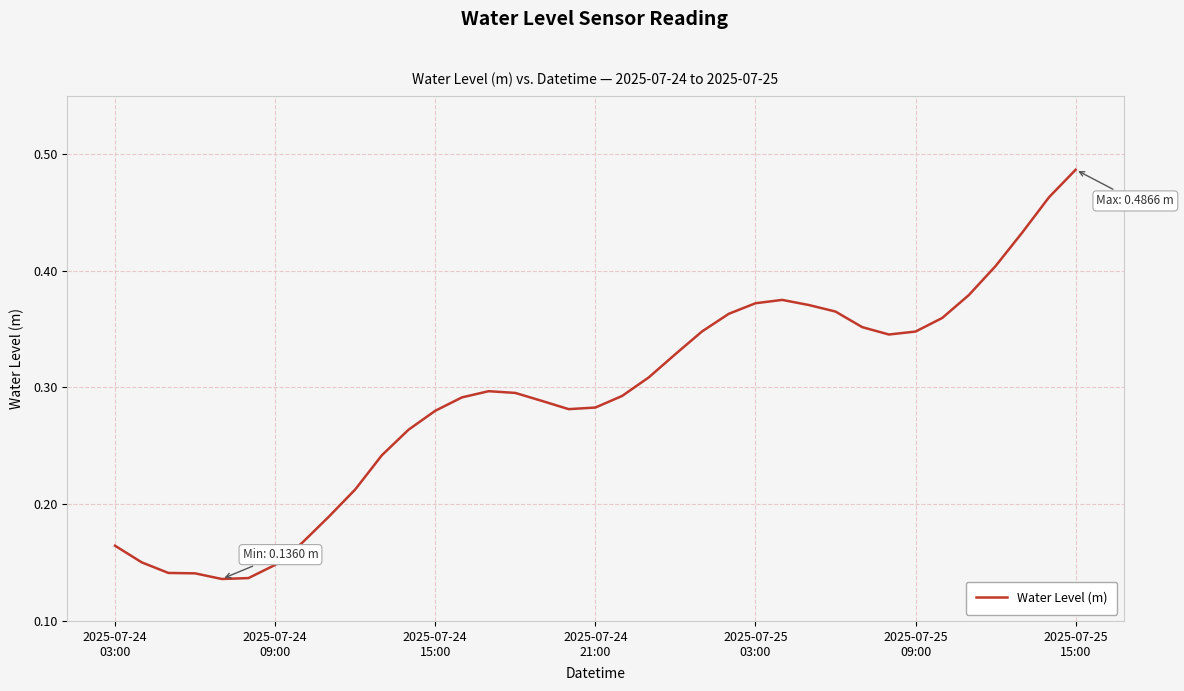

Does the chart display data point markers on the line(s)?

No